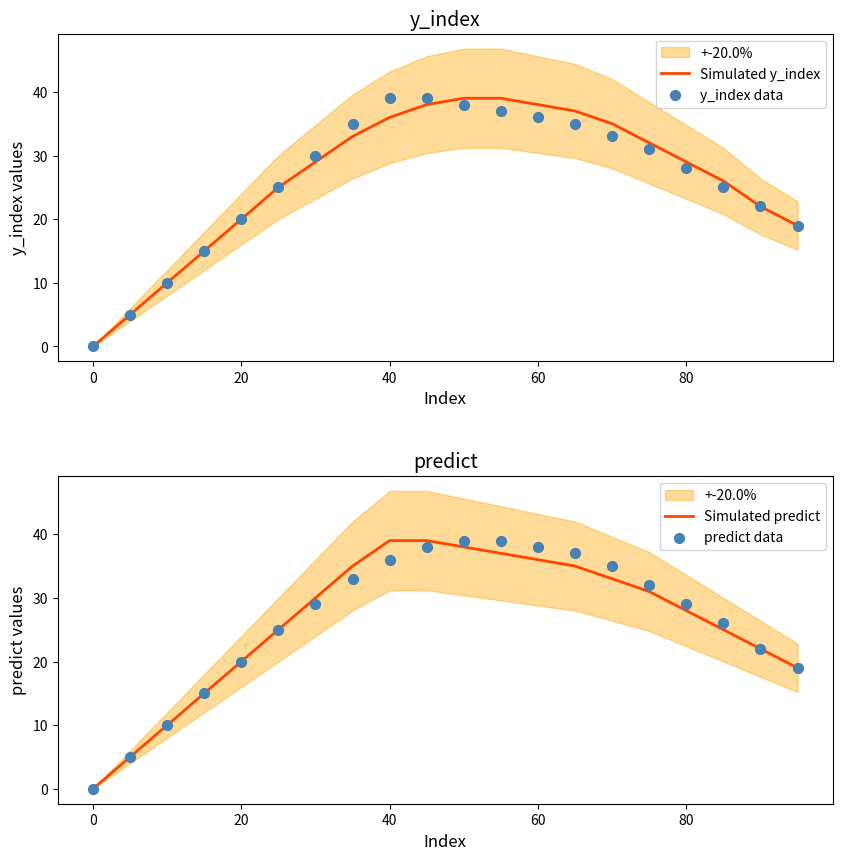

The Simulated y_index series shows 29 at 80. True or false?

True